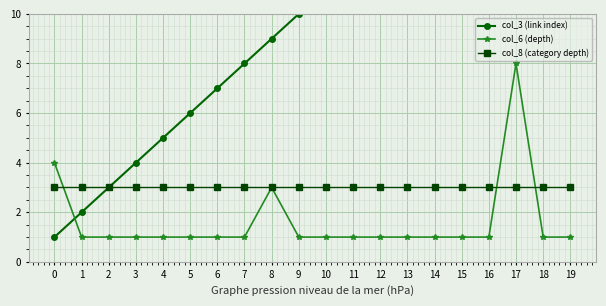

At 7, list the series in order from largest to smallest.

col_3 (link index), col_8 (category depth), col_6 (depth)